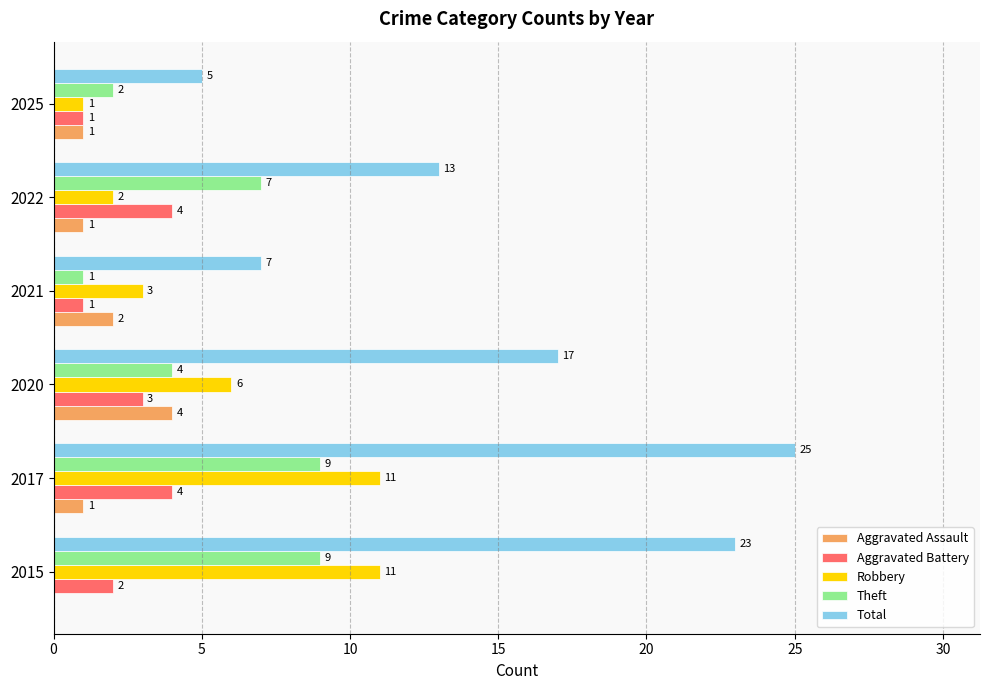

The value of Theft at 2017 is 9. True or false?

True